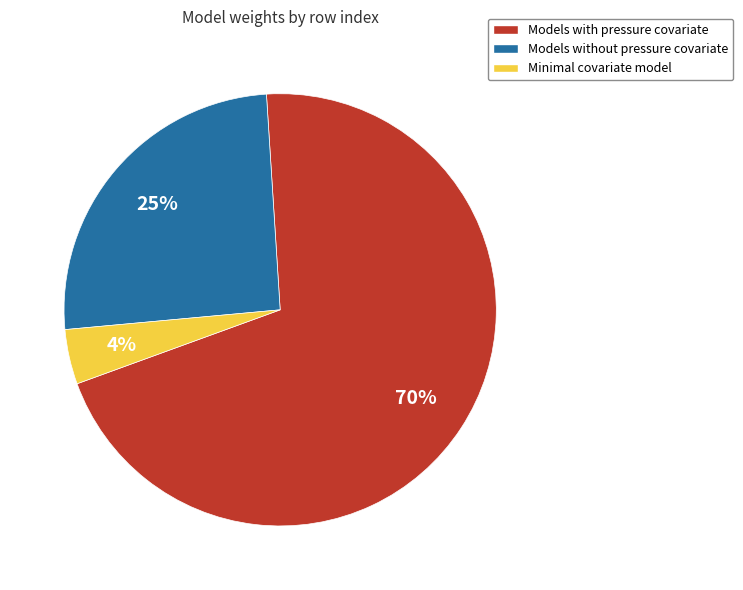

To the nearest percent, what is the average slice percentage?

33%